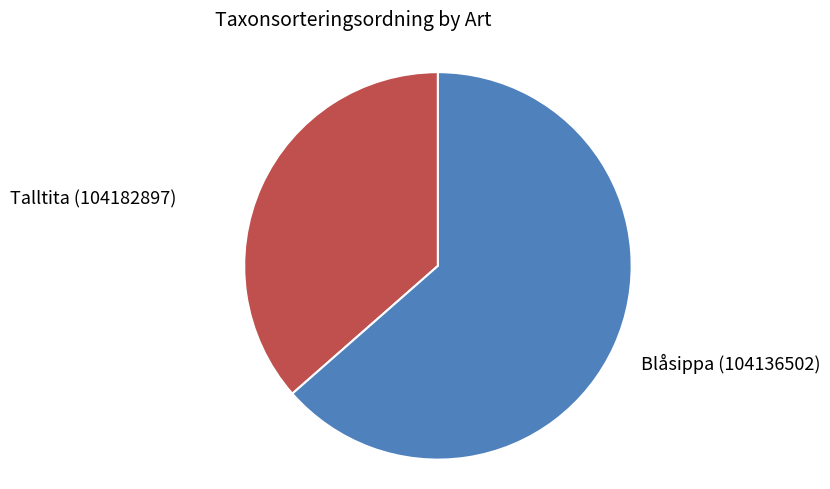

Which slice represents more than half of the pie?

Blåsippa (104136502)